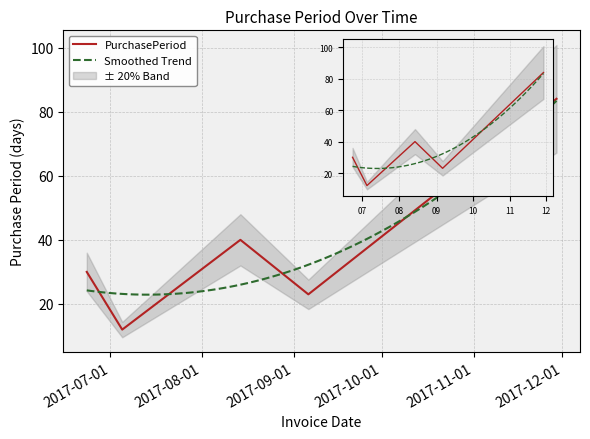

What is the minimum value shown in the chart?

12